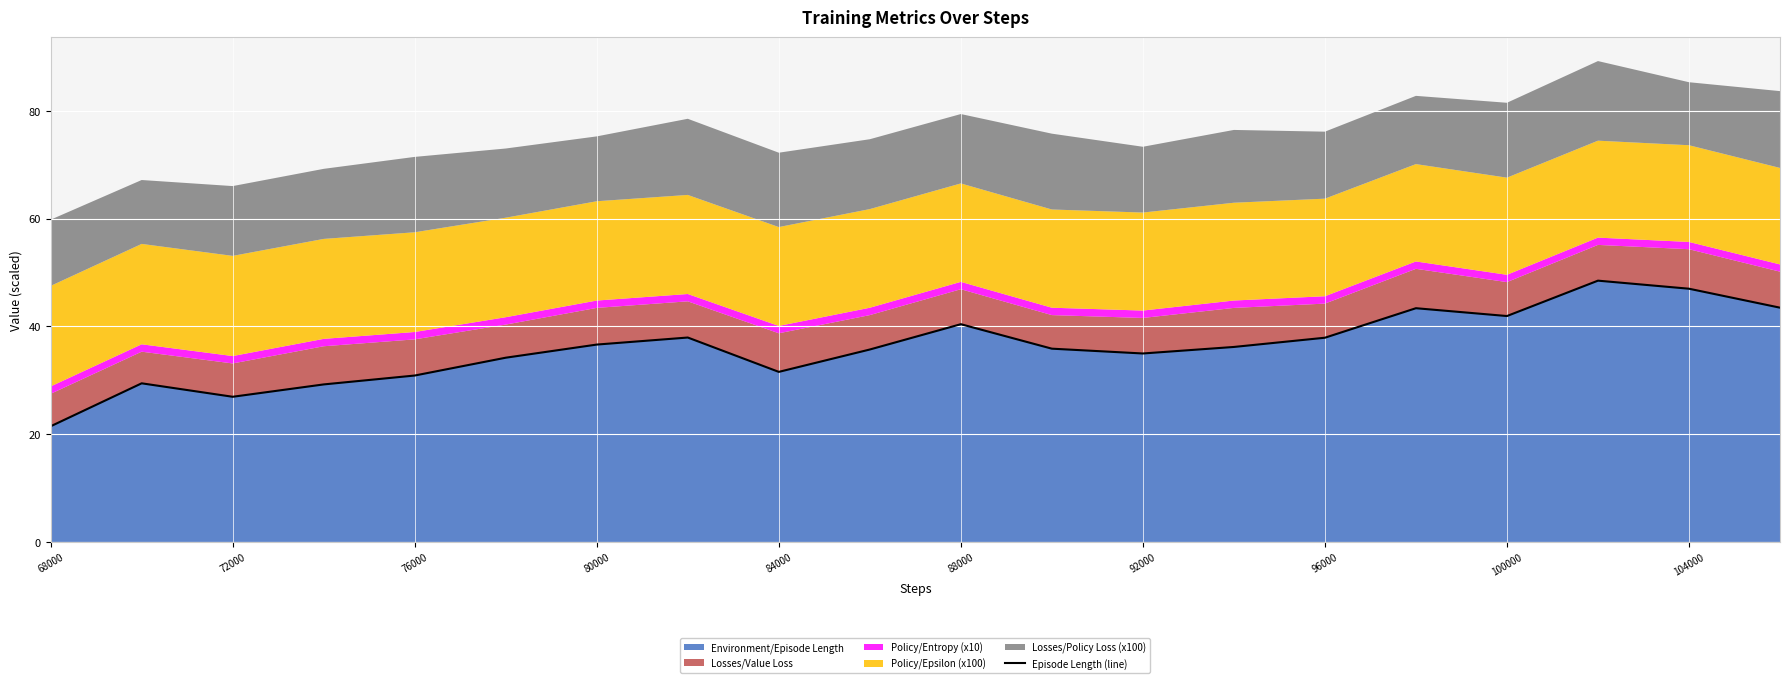

How many points are higher than both their immediate neighbors (excluding endpoints)?

5